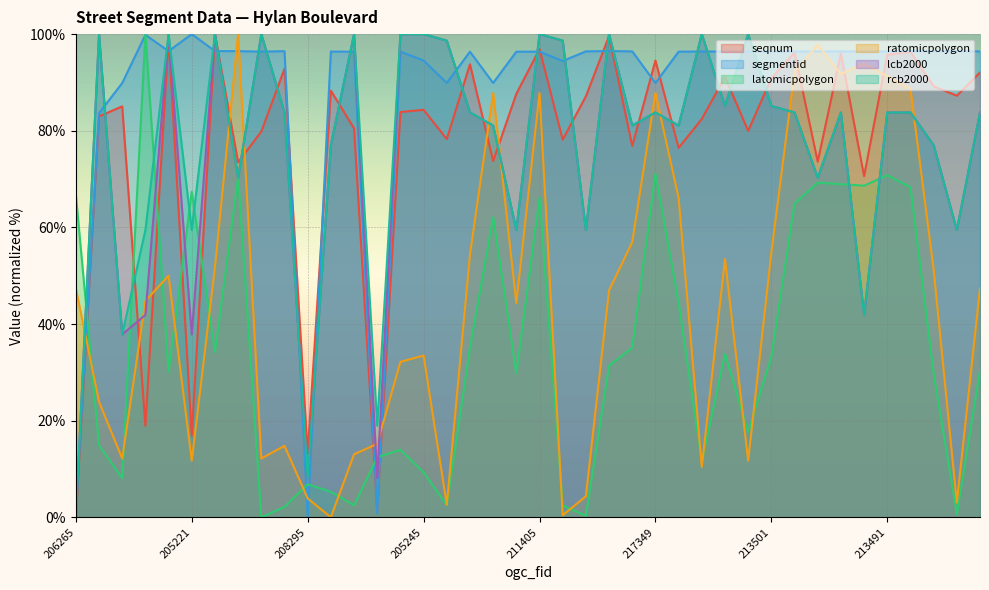

At which label does segmentid first exceed 96?

217352